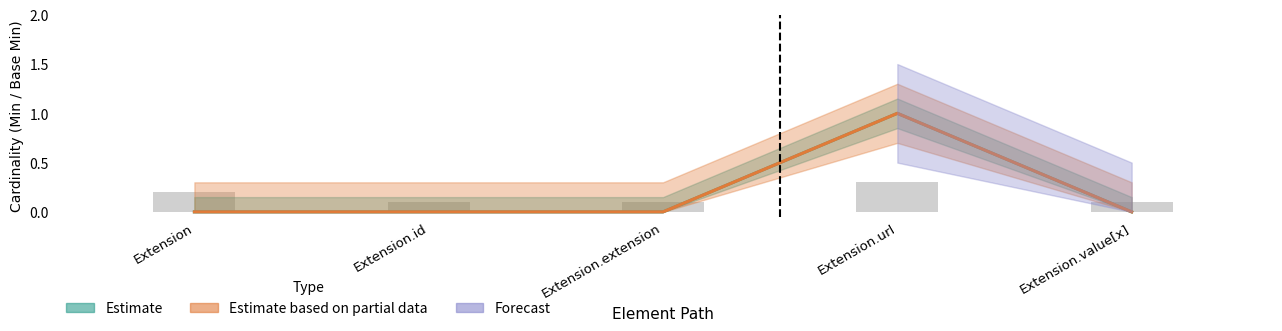

Reading left to right, list all the values displayed in this chart.

Min: Extension=0	Extension.id=0	Extension.extension=0	Extension.url=1	Extension.value[x]=0
Base Min: Extension=0	Extension.id=0	Extension.extension=0	Extension.url=1	Extension.value[x]=0